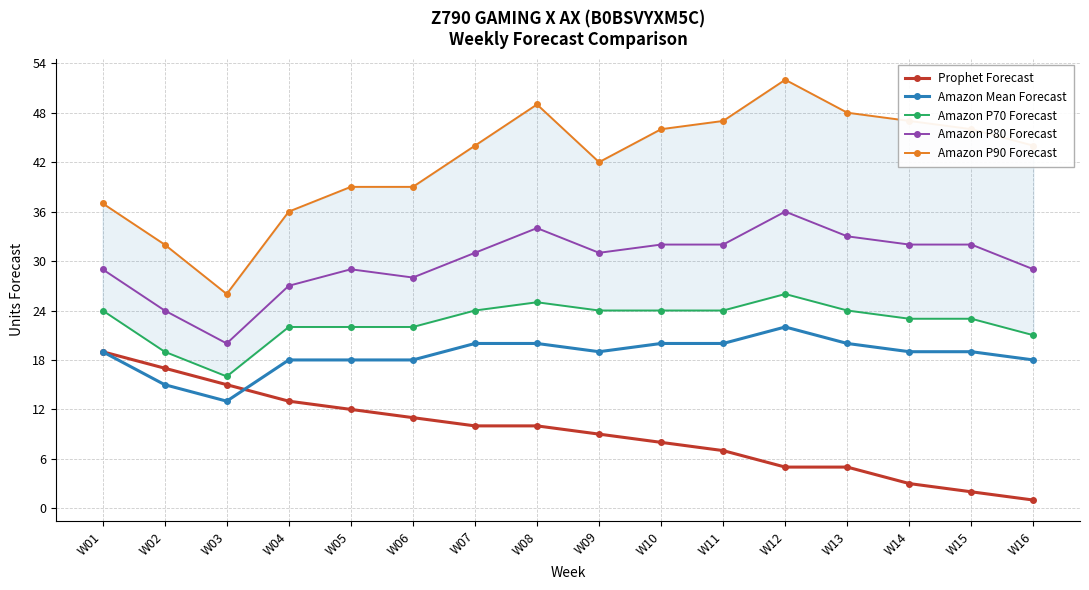

How many values in the Amazon P80 Forecast series exceed 31?

7